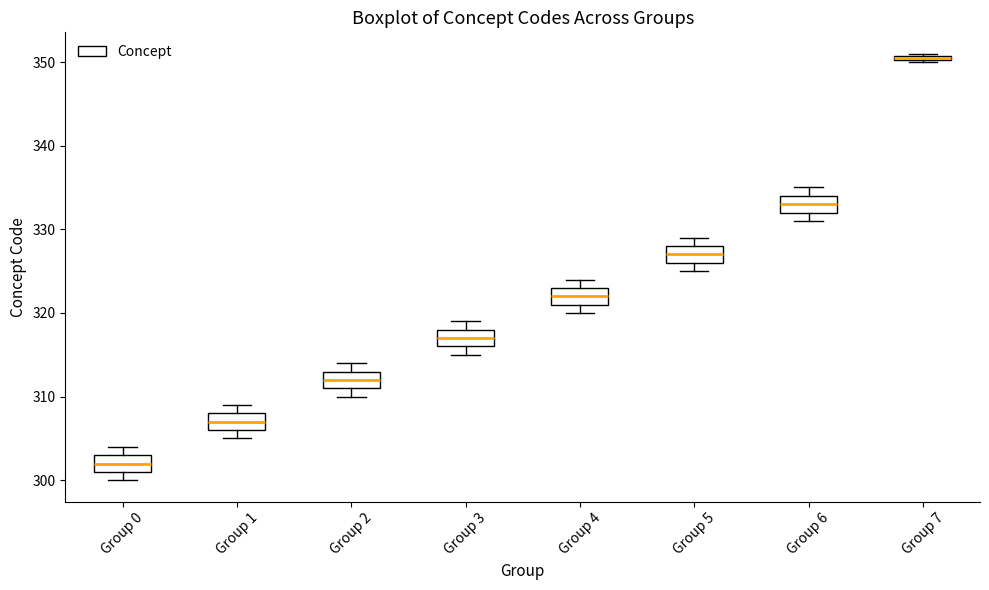

Where is the upper edge of the box for Group 1 on the y-axis? The values are not printed on the chart, so give them approximately, as read against the axis.

308